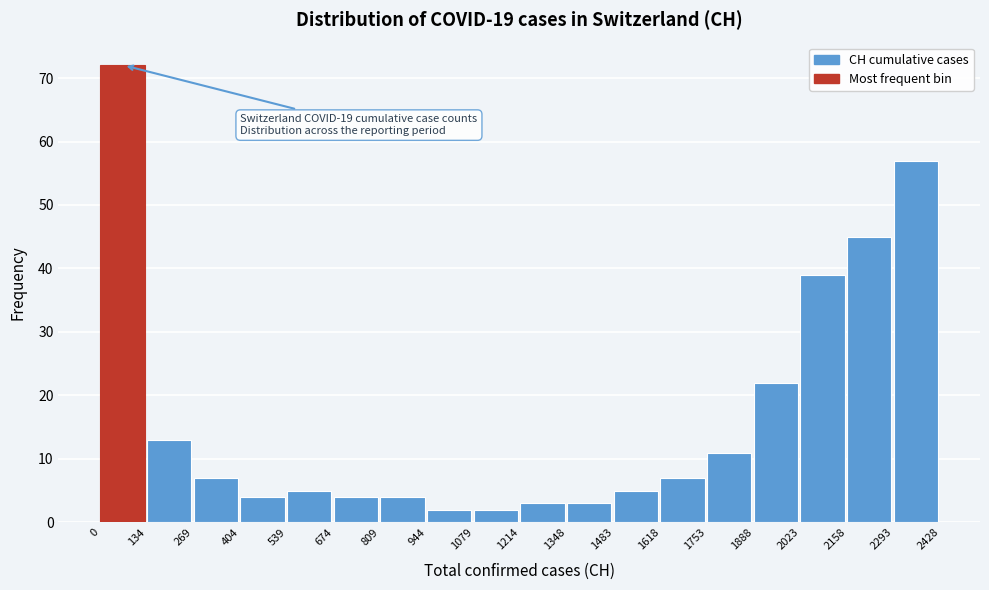

Which range on the x-axis has the tallest bar?

0 to 134